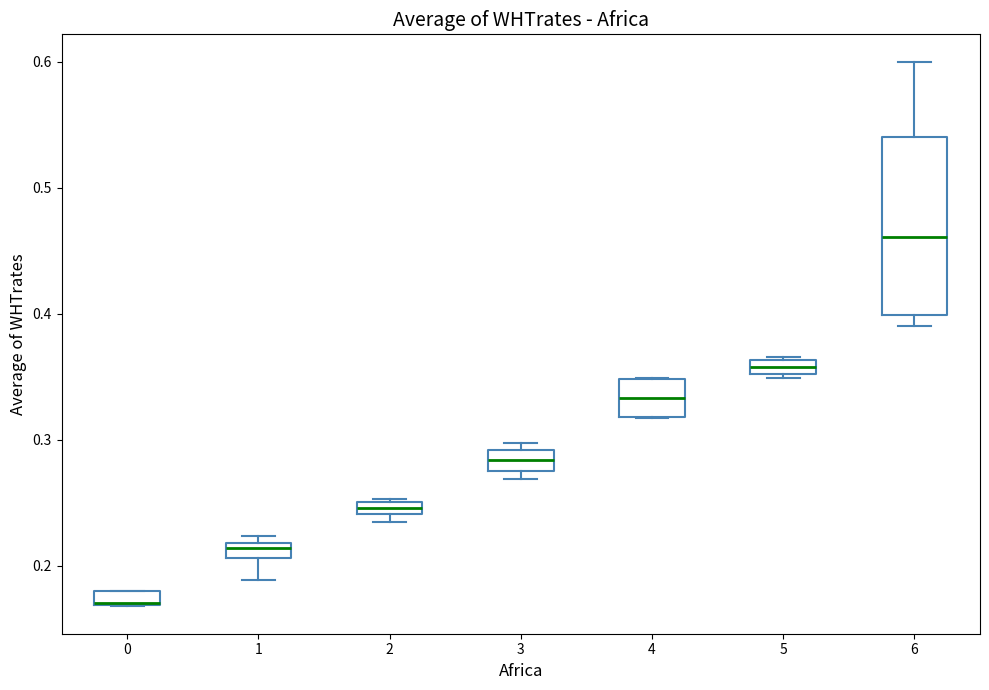

Where is the upper edge of the box at x = 6 on the y-axis? The values are not printed on the chart, so give them approximately, as read against the axis.

0.54